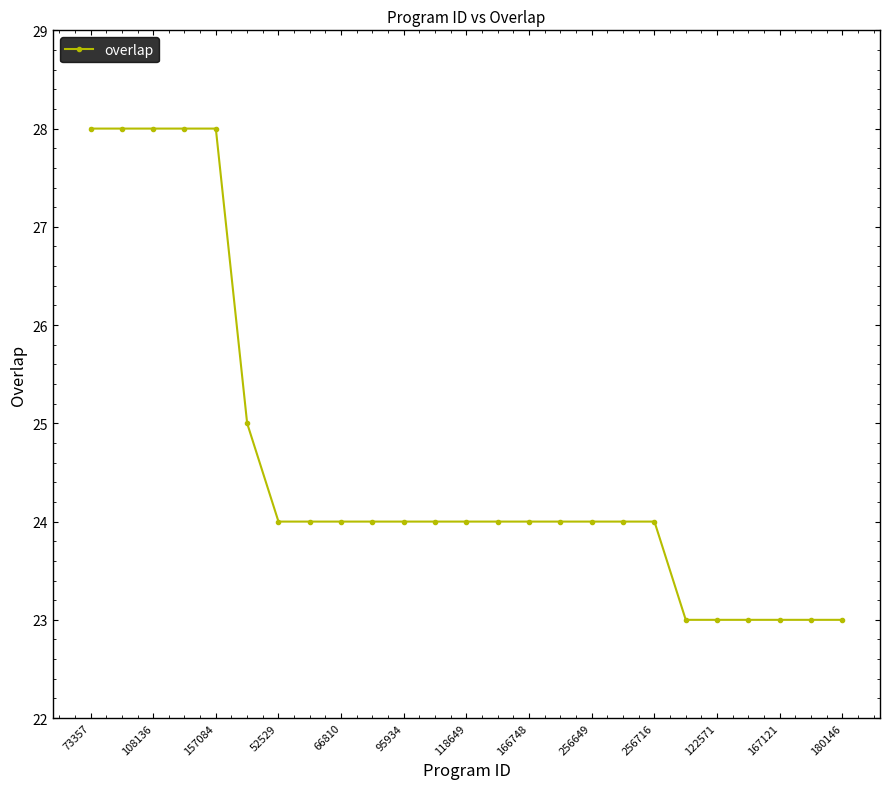

How many lines are shown in the chart?

1